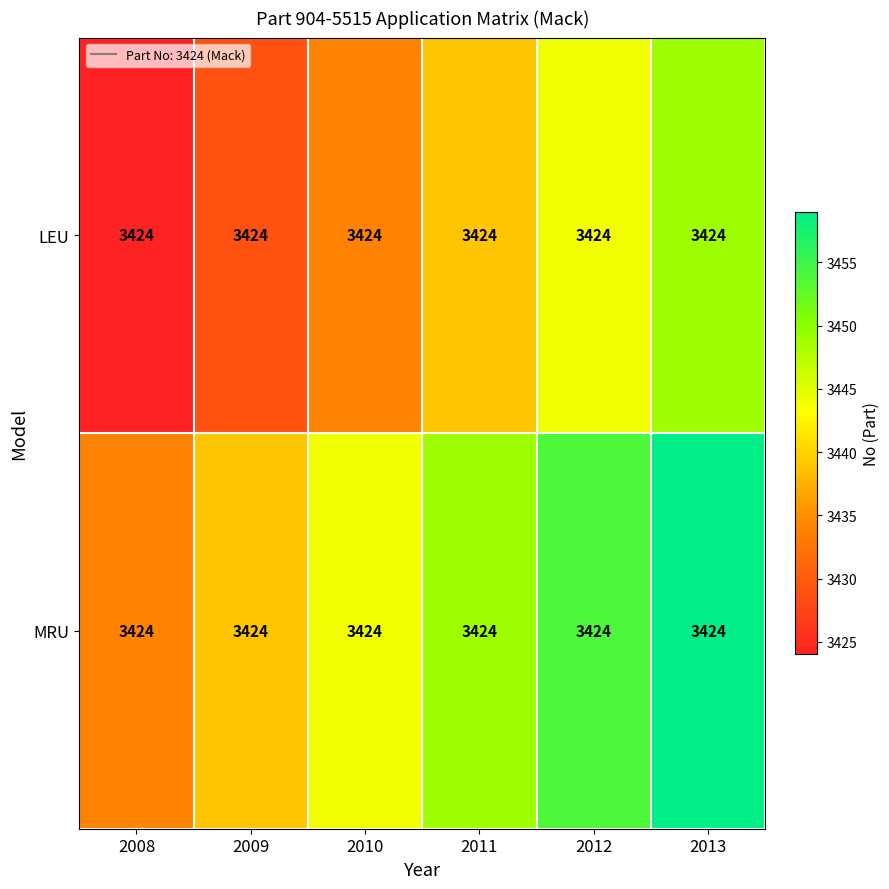

Count the number of data series in this chart.

2